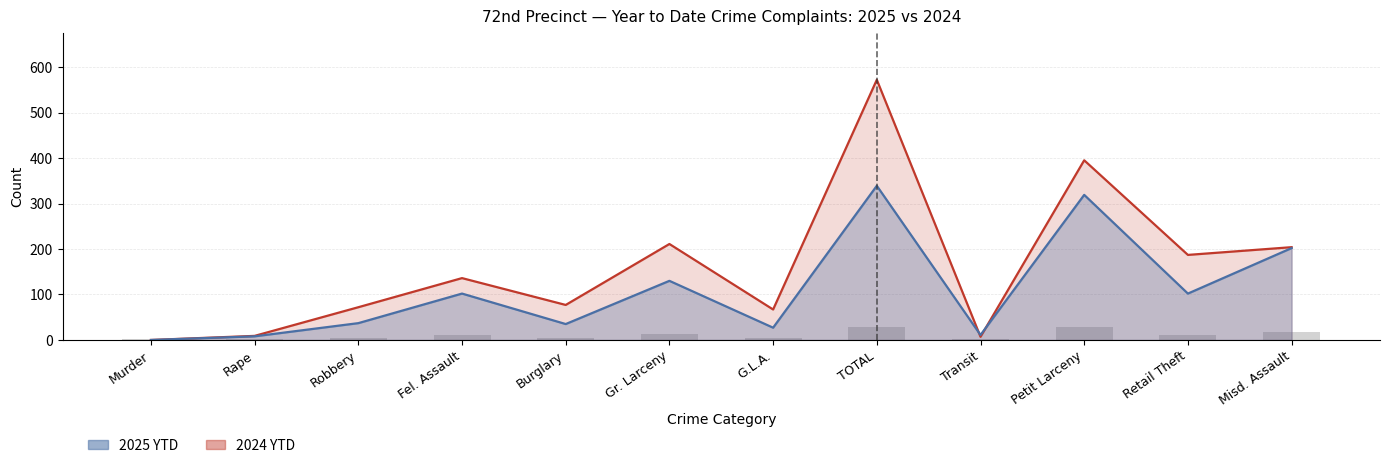

What is the spread (max minus min) of values at Gr. Larceny?

81